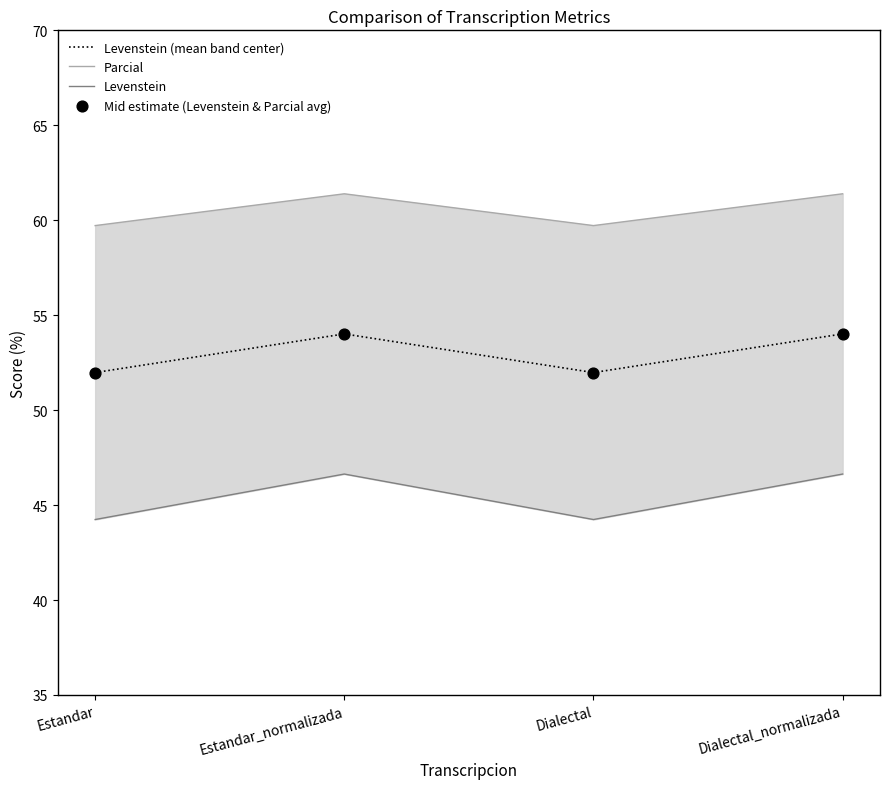

At which category is the sum across all series the highest?

Estandar_normalizada